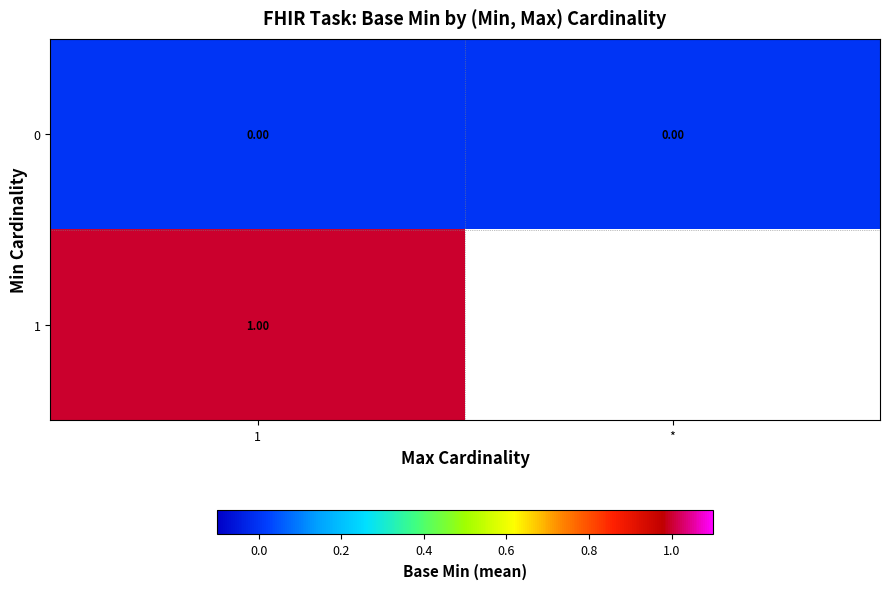

Rank the series at 1 from lowest to highest value.

0, 1